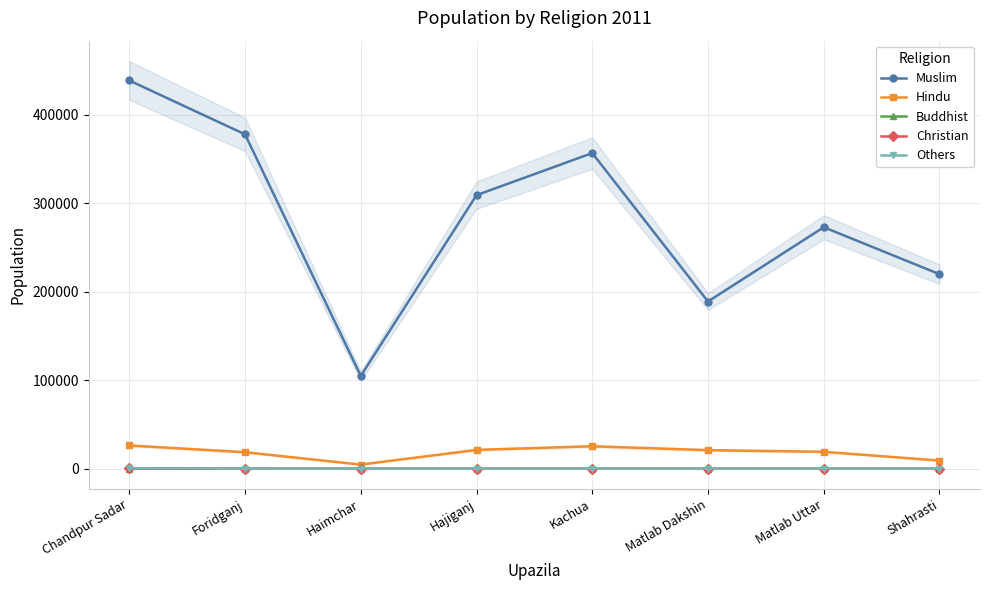

Which series changed the most between Chandpur Sadar and Kachua?

Muslim